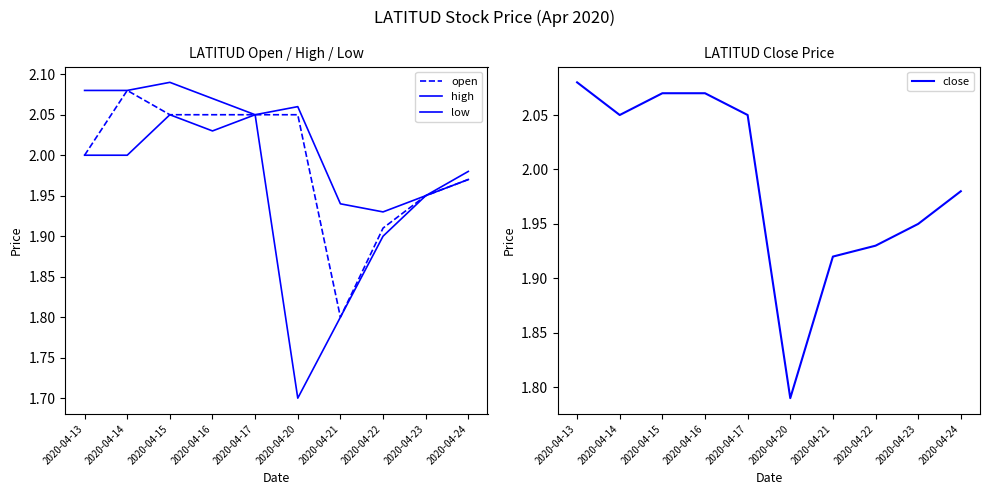

What is the minimum value shown in the chart?

1.7